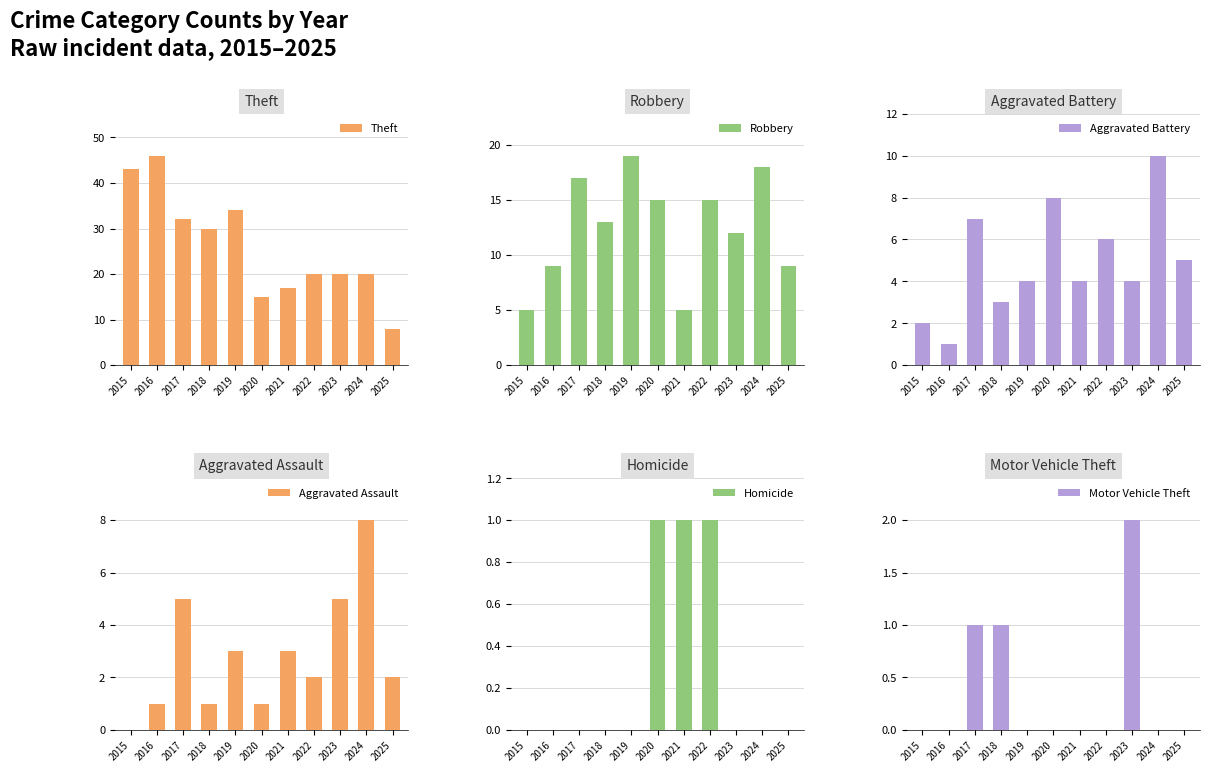

At which label does Homicide reach its peak?

2020